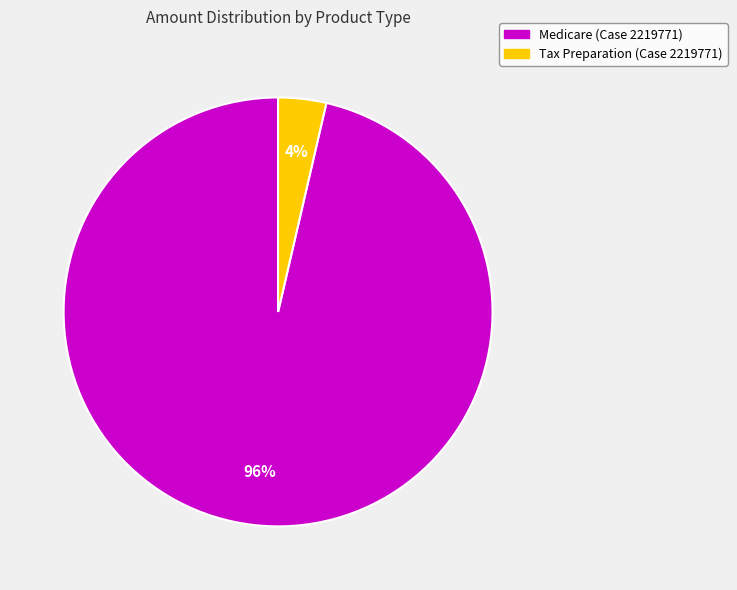

Do Tax Preparation (Case 2219771) and Medicare (Case 2219771) together represent more than half of the pie?

Yes